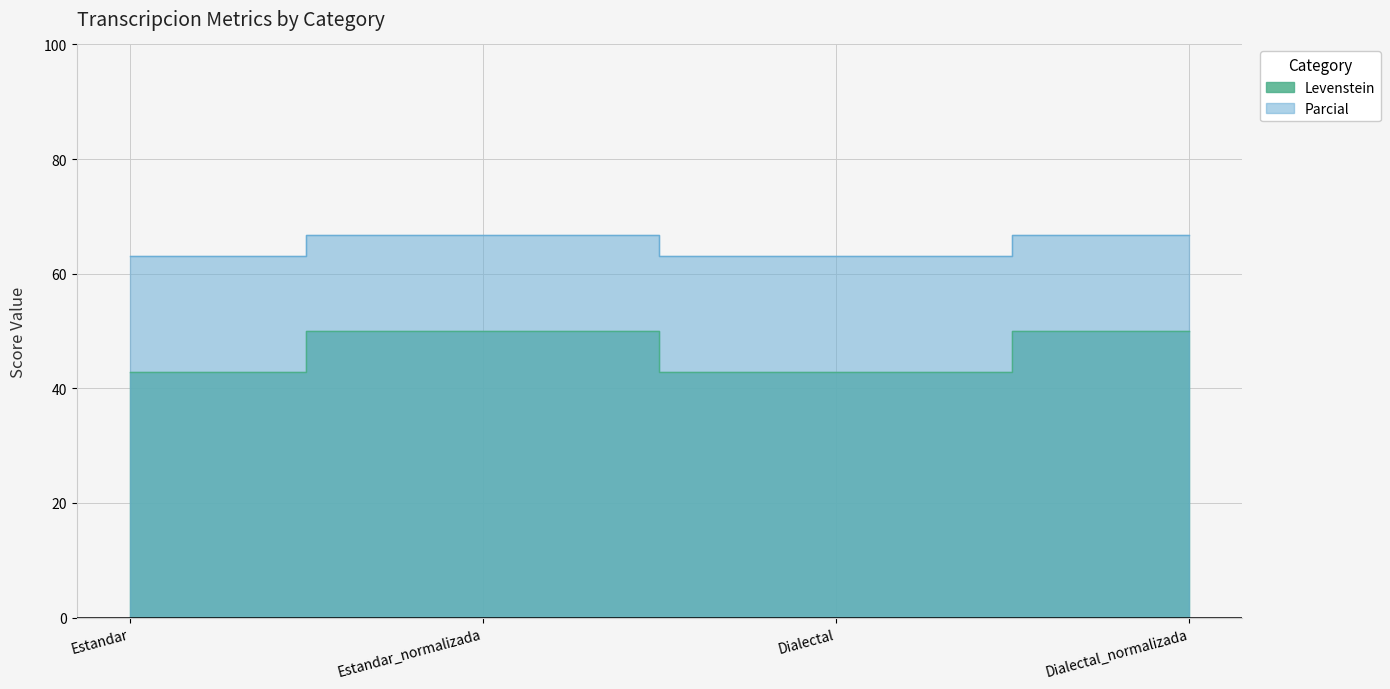

What is the label of the 4th point from the left?

Dialectal_normalizada